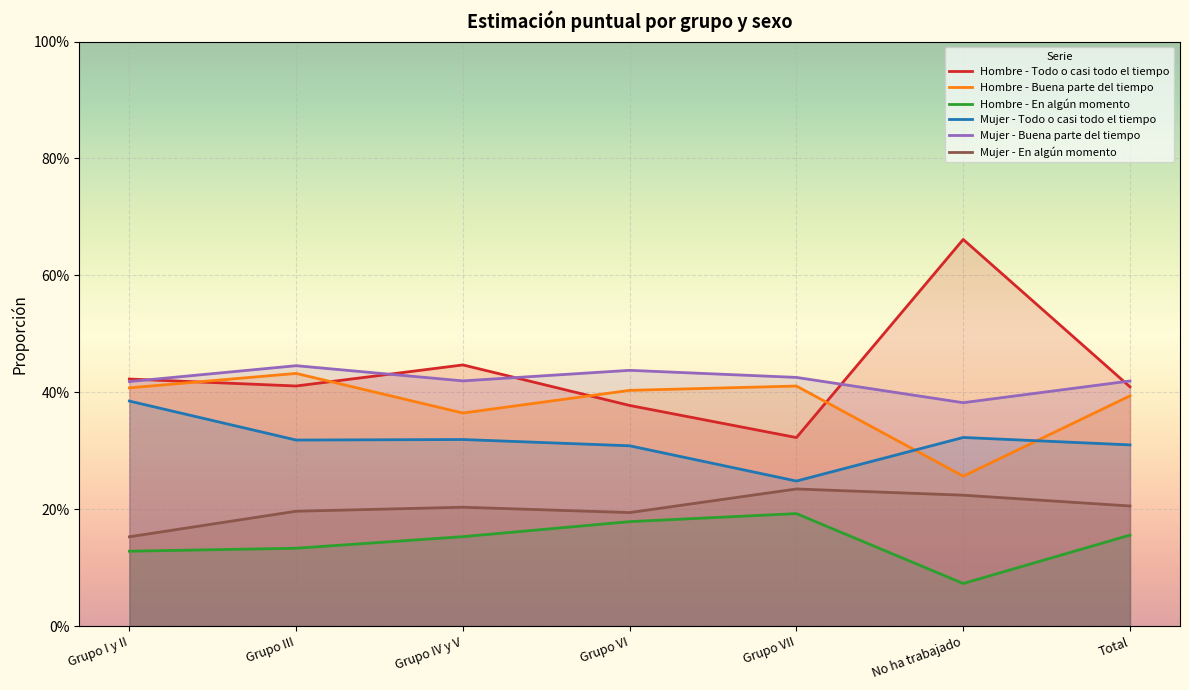

At which category does Hombre - En algún momento reach its first local valley?

No ha trabajado